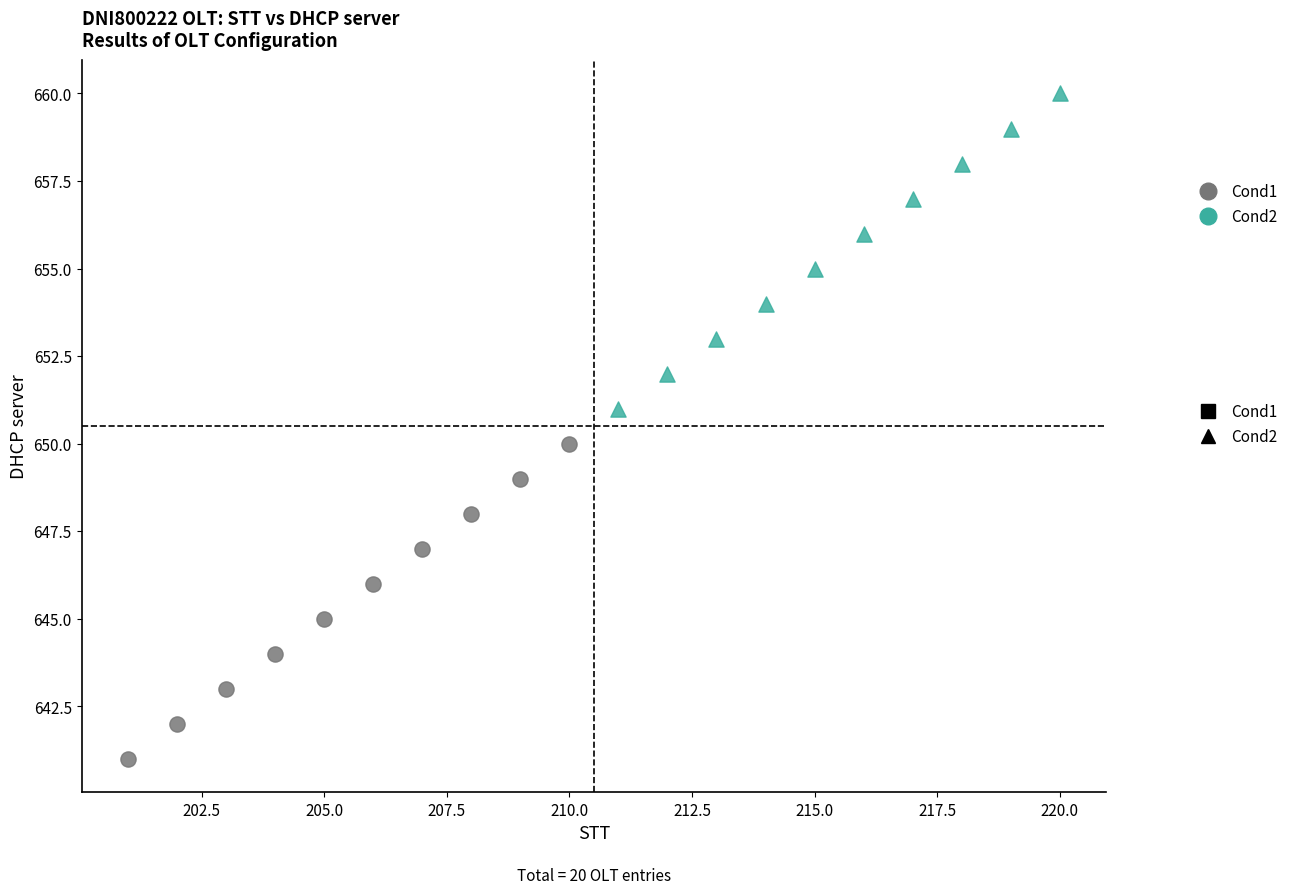

Which series contains the highest Y value?

Cond2